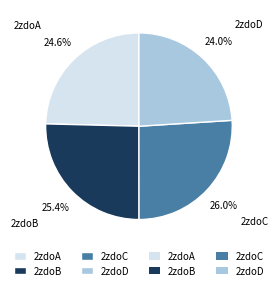

Rank the categories by value from highest to lowest.

2zdoC, 2zdoB, 2zdoA, 2zdoD